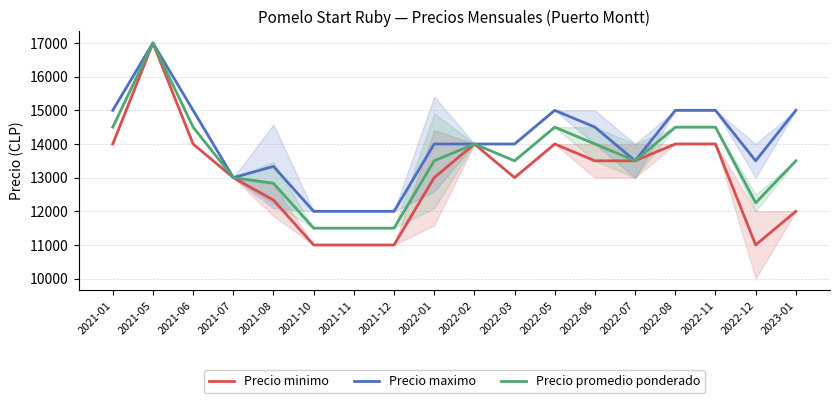

What value does the Precio minimo series have at 2022-01?

13000.0